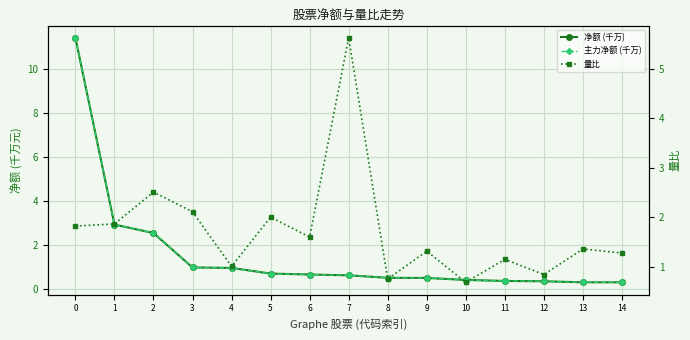

Which series changed the most between 0 and 10?

净额 (千万)